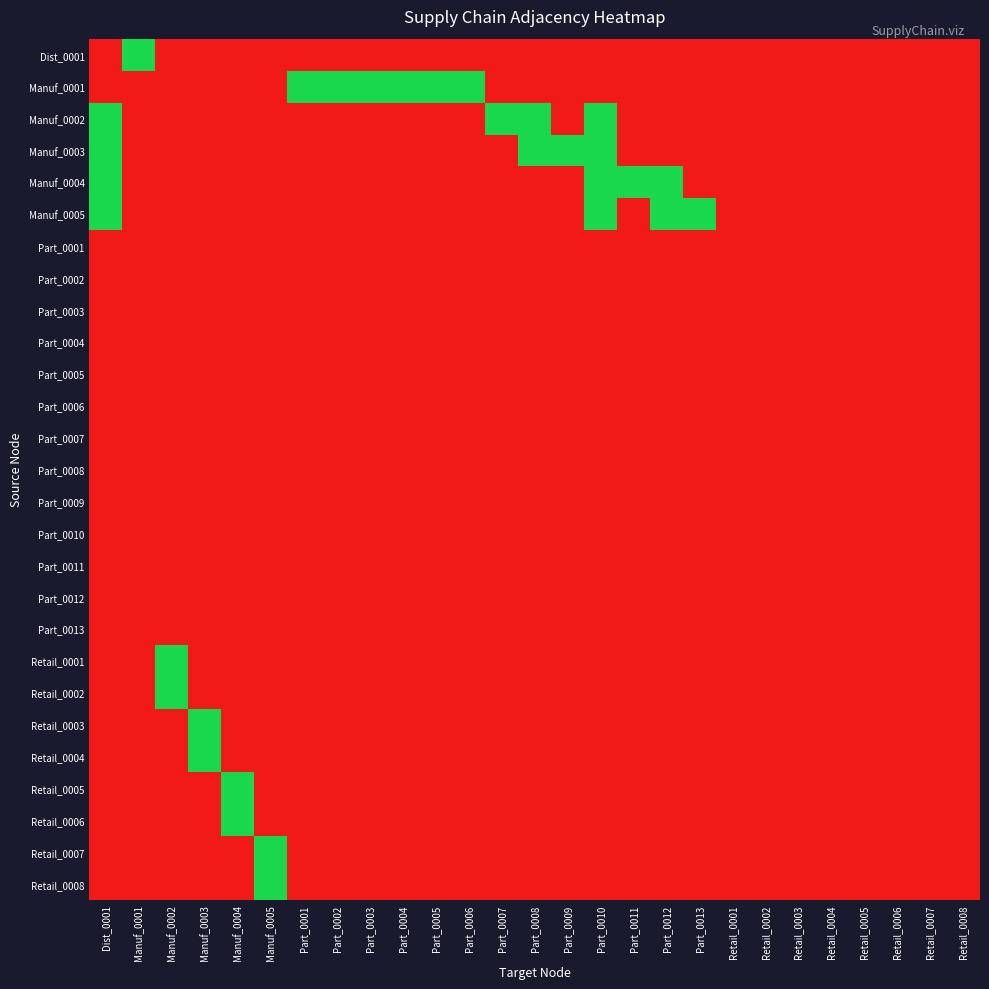

What is the difference between the highest and lowest values at Part_0004?

1